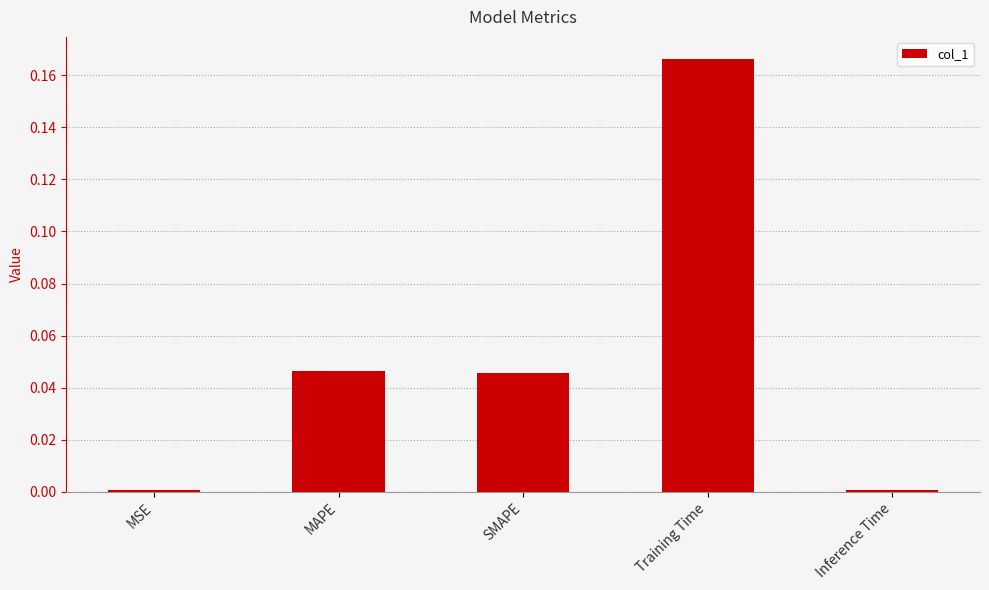

What is the sum of all values?

0.3